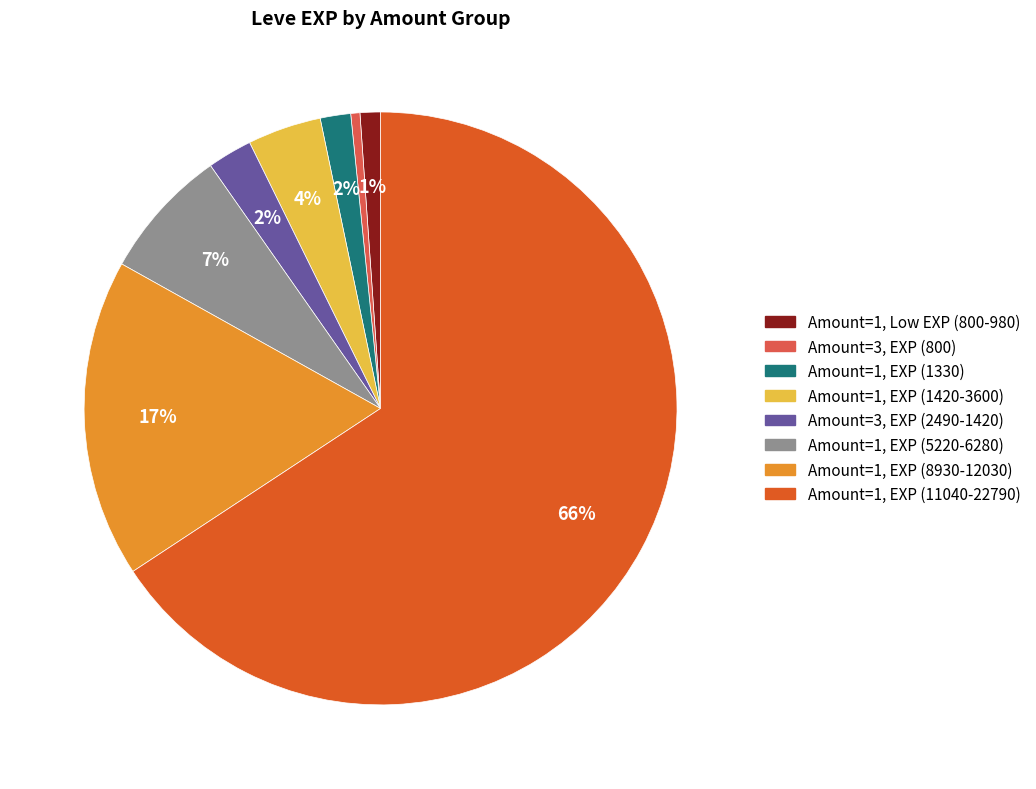

Does any single category account for the majority?

Yes